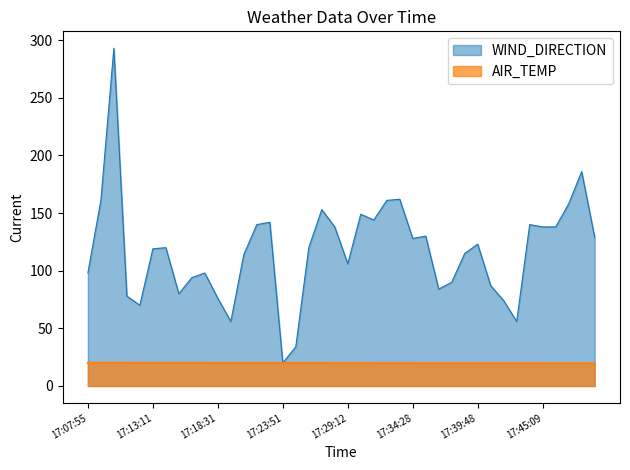

What is the label of the 8th point from the left?

17:15:21